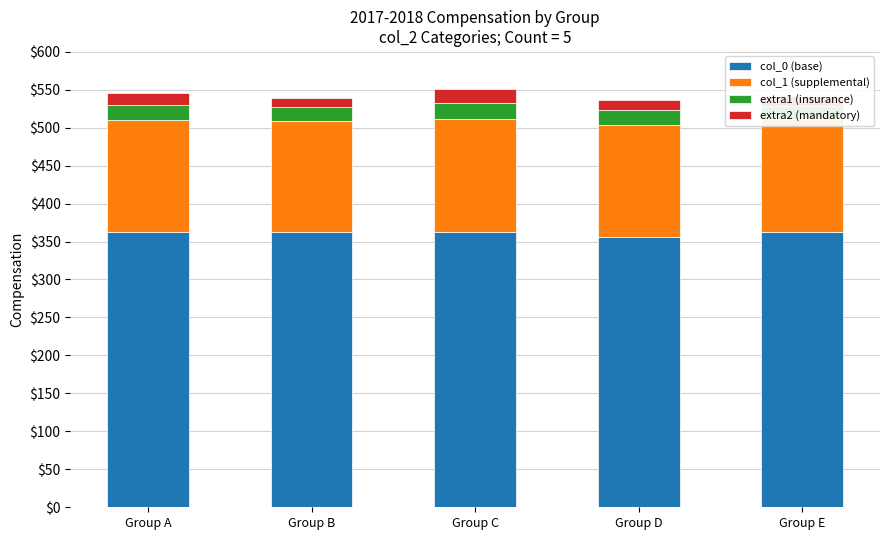

Reading left to right, transcribe all the data shown in this chart.

col_0 (base): 363	362	363	356	363
col_1 (supplemental): 147	147	148	148	148
extra1 (insurance): 20	18	22	19	17
extra2 (mandatory): 15	12	18	14	13